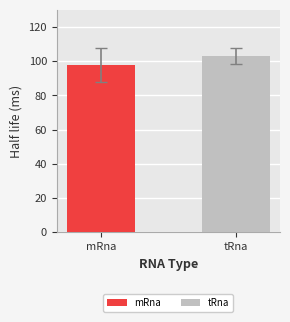

Which category has the highest value across all series?

tRna